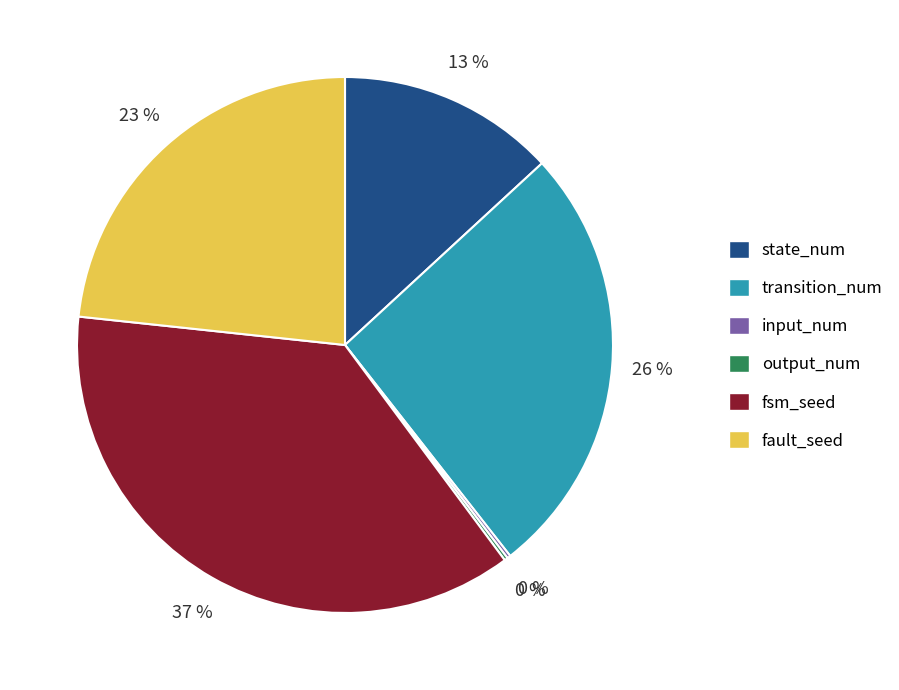

Which category has the biggest portion of the pie?

fsm_seed